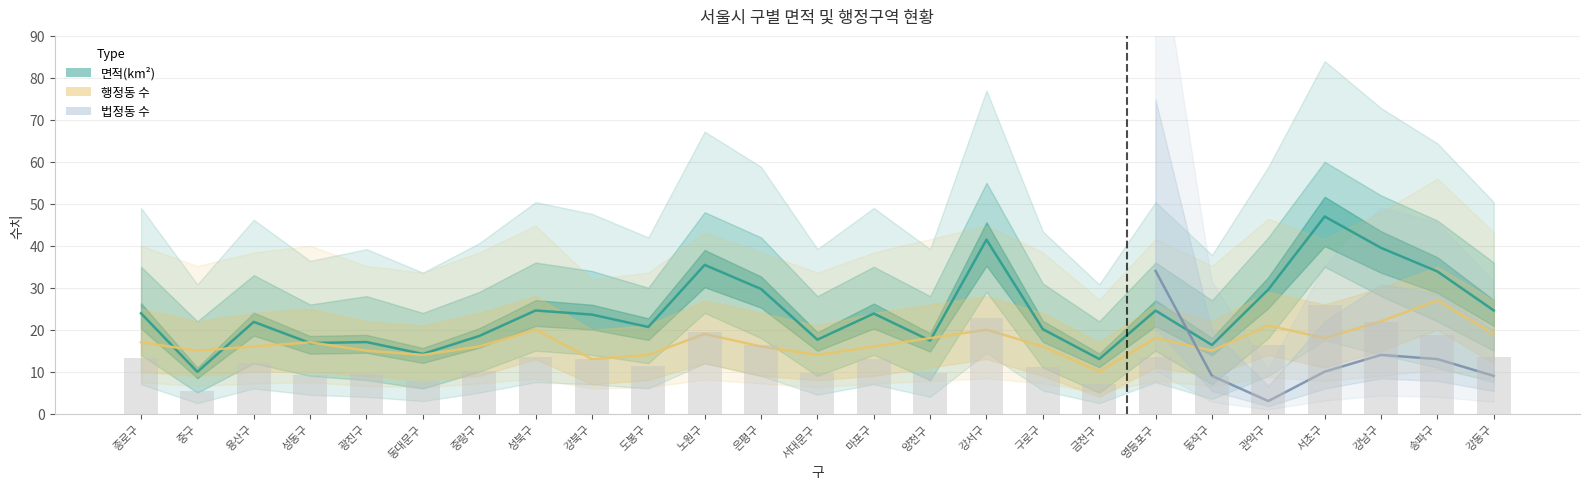

Between 성동구 and 종로구, which is larger?

종로구